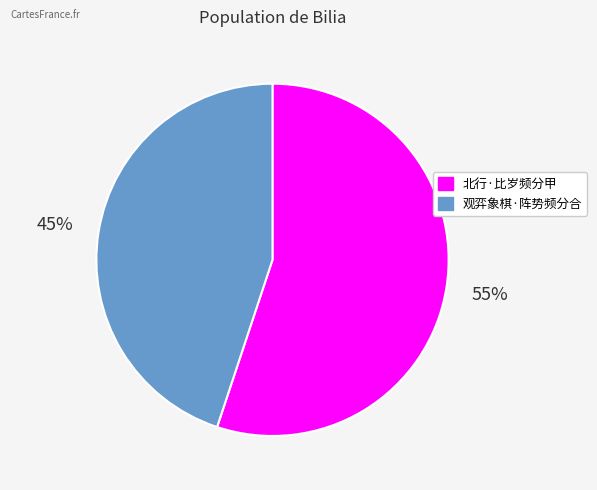

To the nearest percent, what portion does 观弈象棋·阵势频分合 represent?

45%